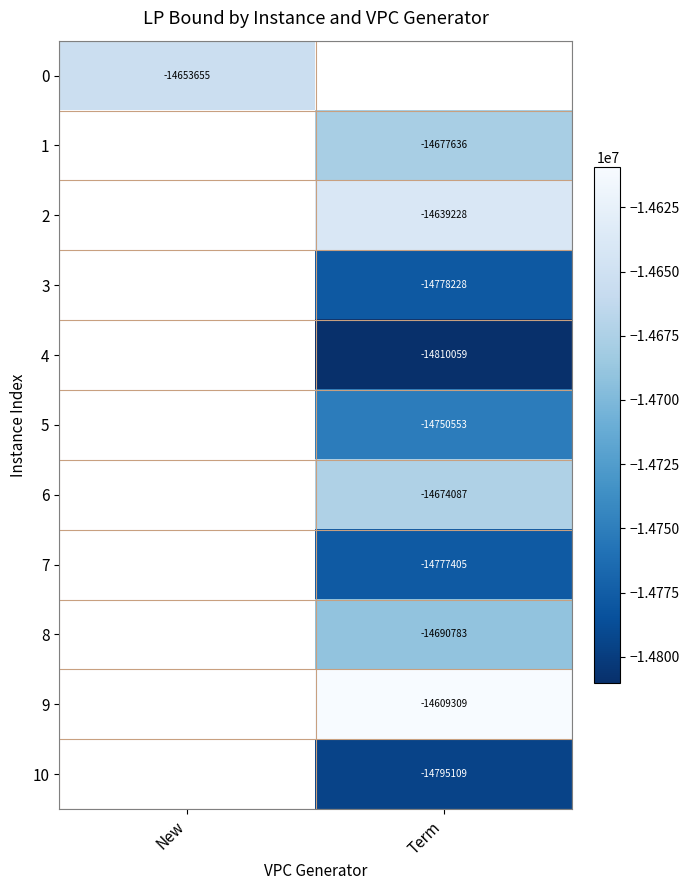

Which category has the lowest value across all series?

Term